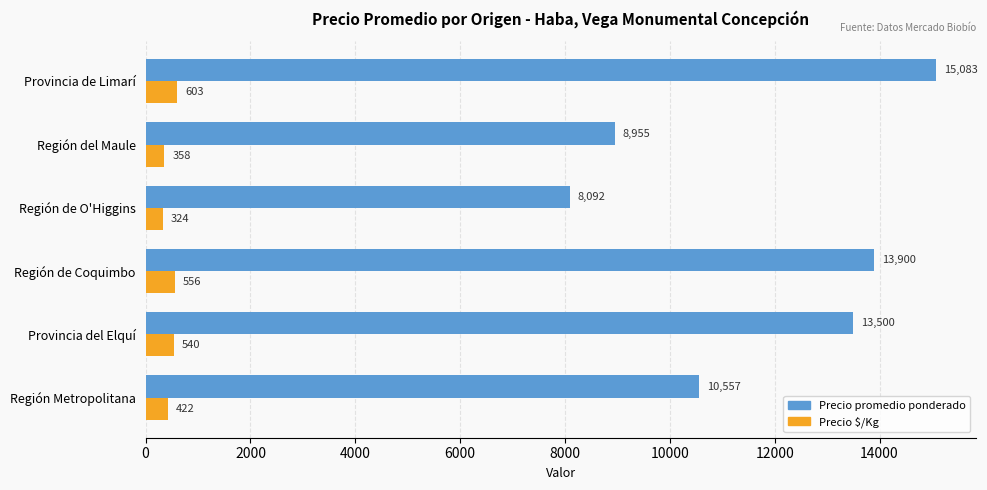

What is the difference between the highest and lowest values at Región de O'Higgins?

7768